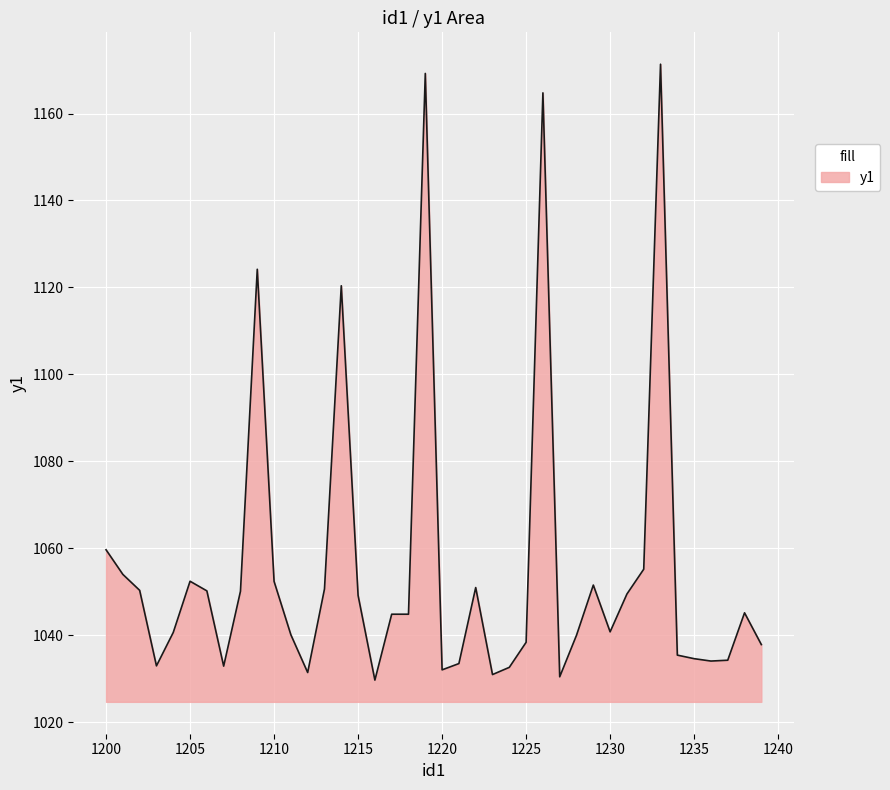

What is the difference between the maximum and minimum values?

141.7